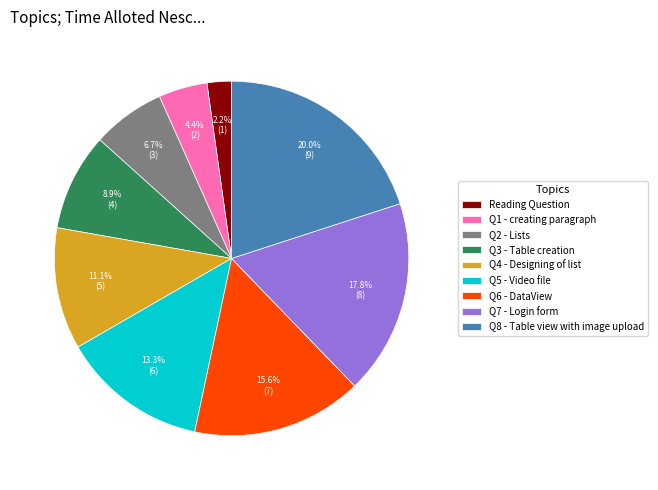

What is the smallest slice in the pie chart?

Reading Question